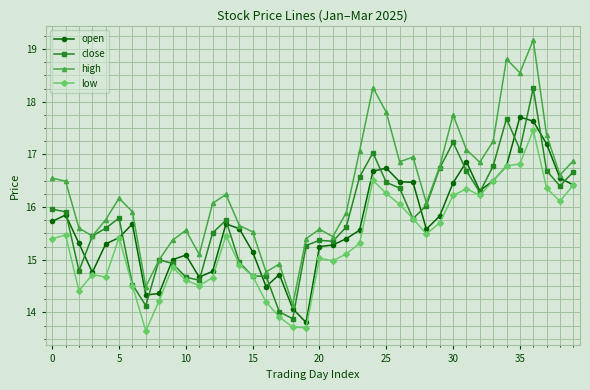

What is the greatest value displayed?

19.2